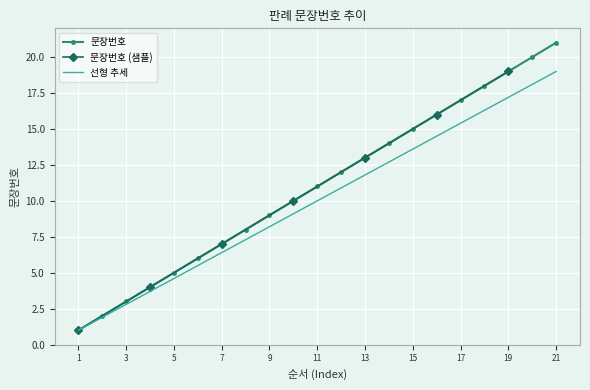

What is the value of the 7th point from the left?

7